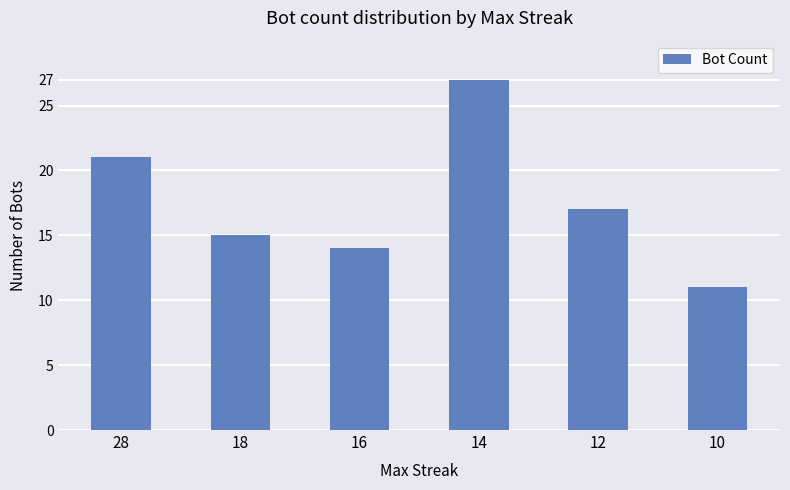

What is the smallest value displayed?

11